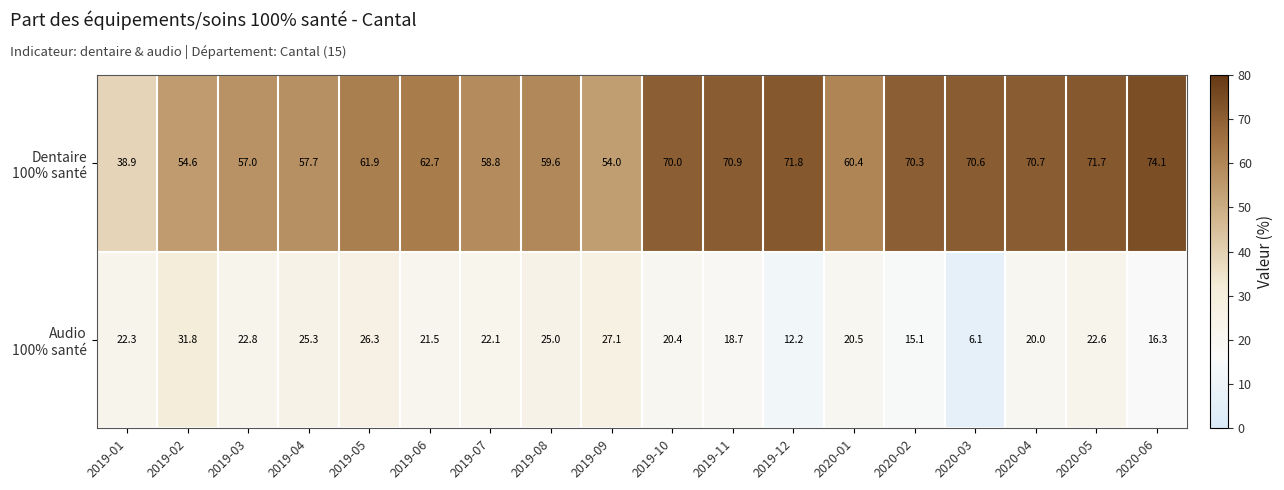

At which category is the sum across all series the highest?

2020-05